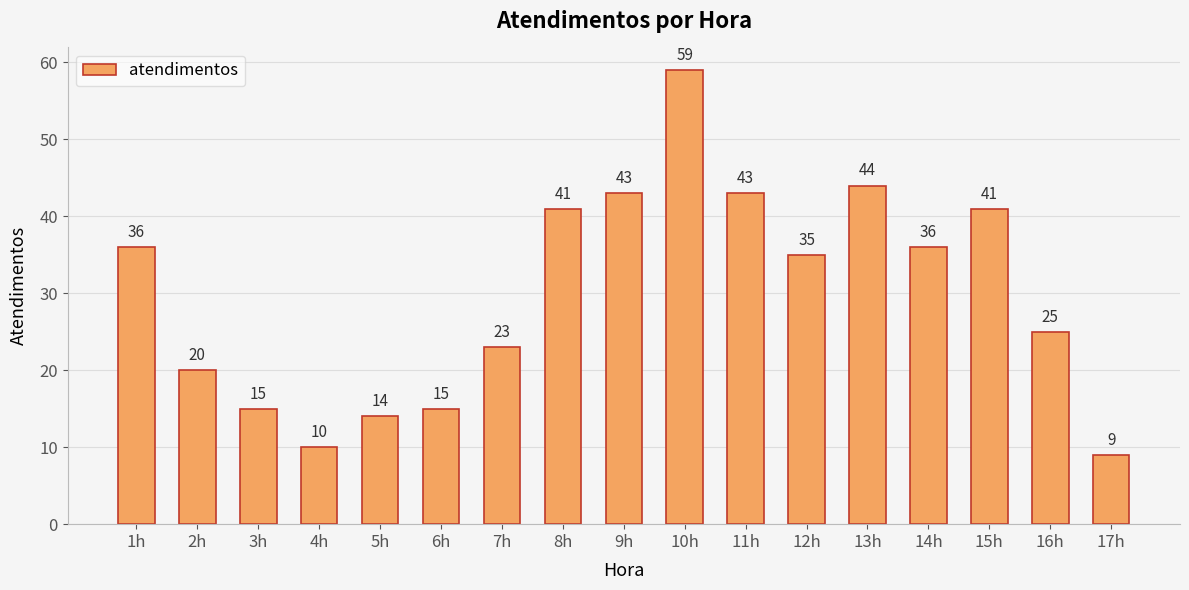

What value does the data have at 16h, to the nearest 5?

25